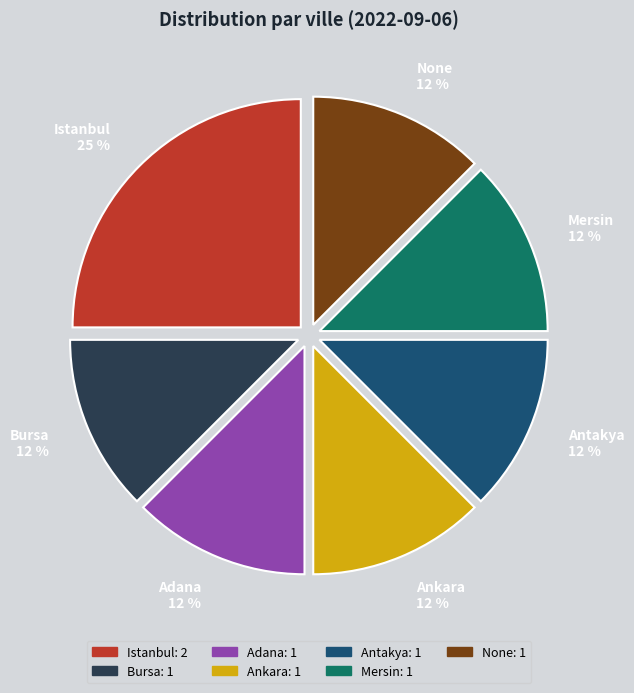

Does None account for over 50% of the chart?

No